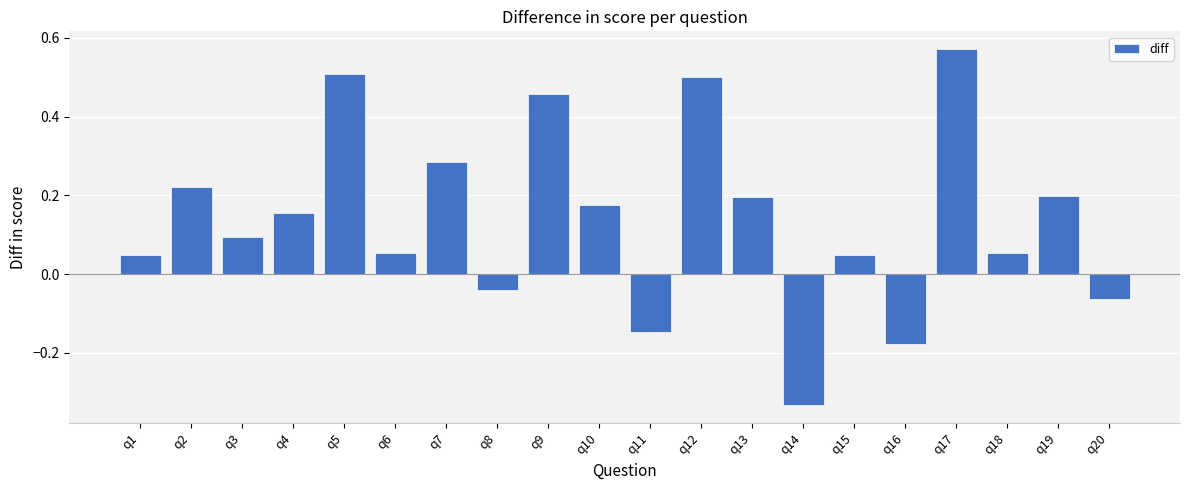

What is the change in value from q3 to q7?

+0.2